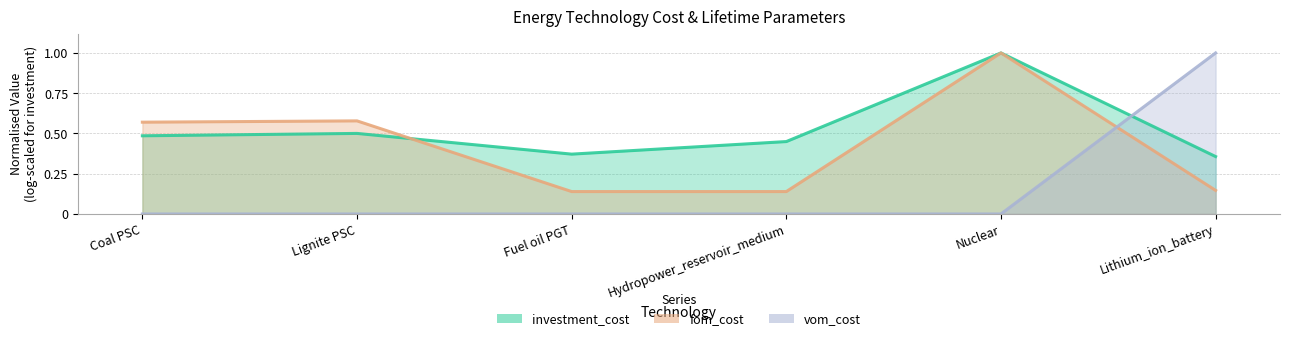

Which category has the lowest value in the vom_cost series?

Coal PSC